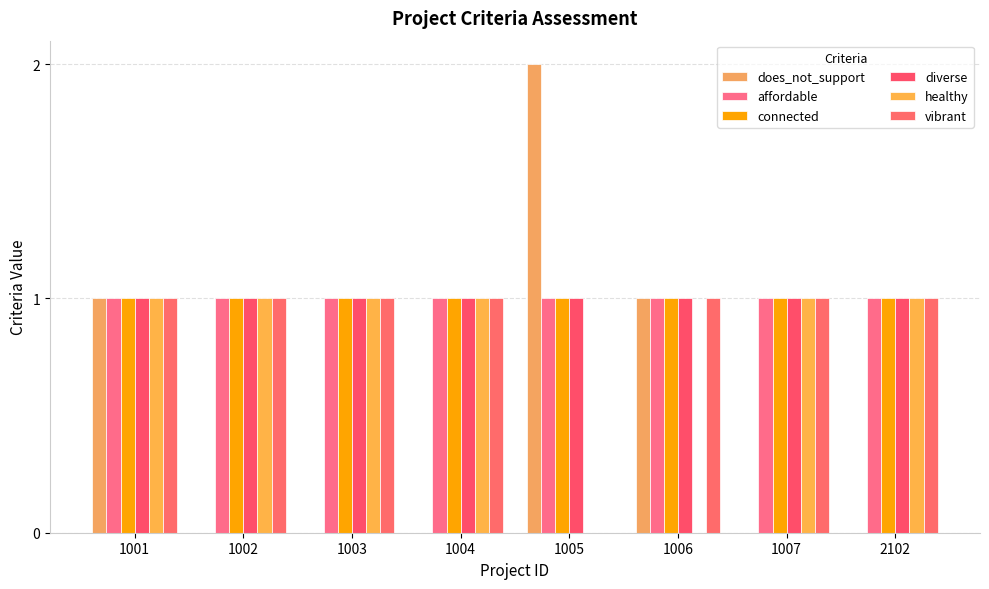

At which category is the sum across all series the highest?

1001